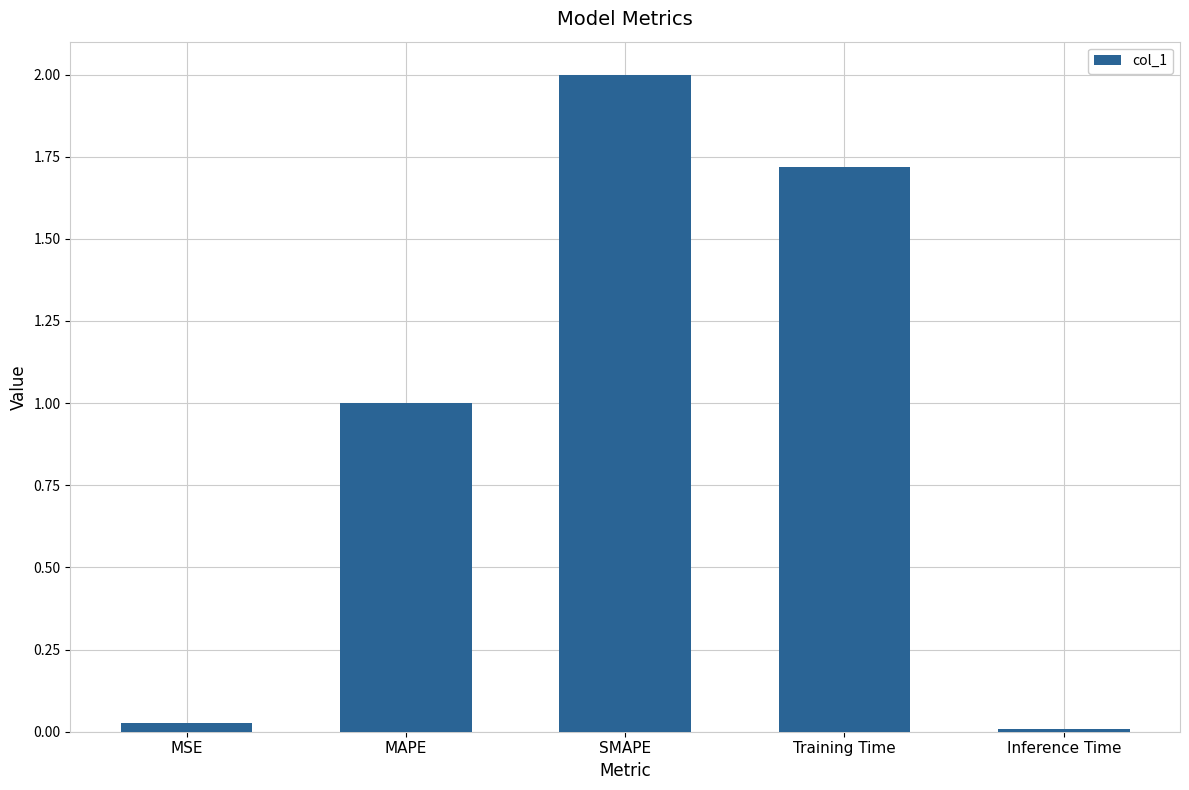

Does the chart contain stacked bars?

No